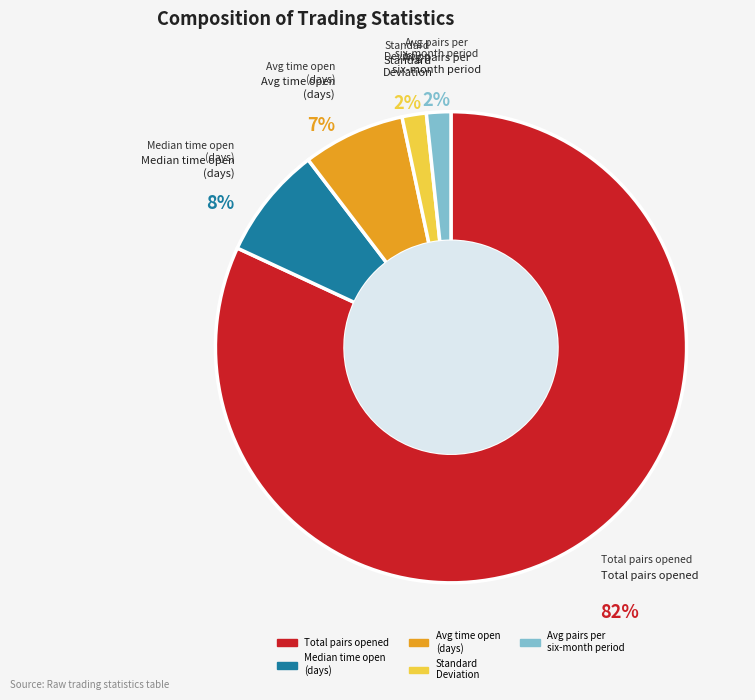

Is it true that Avg time open (days) is 7% of the pie?

True